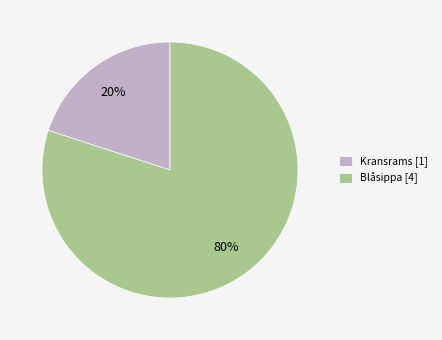

Does any single category account for the majority?

Yes